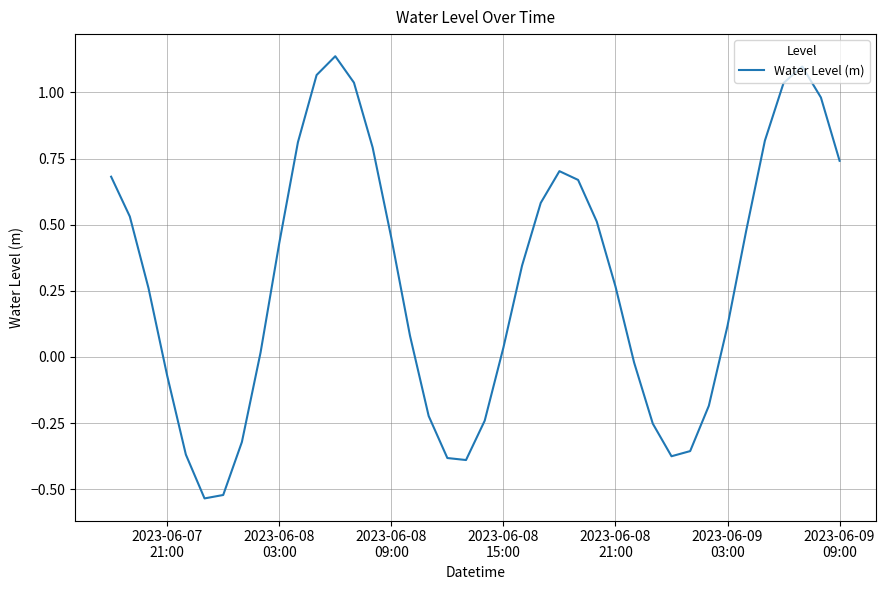

What is the difference between the maximum and minimum values?

1.7